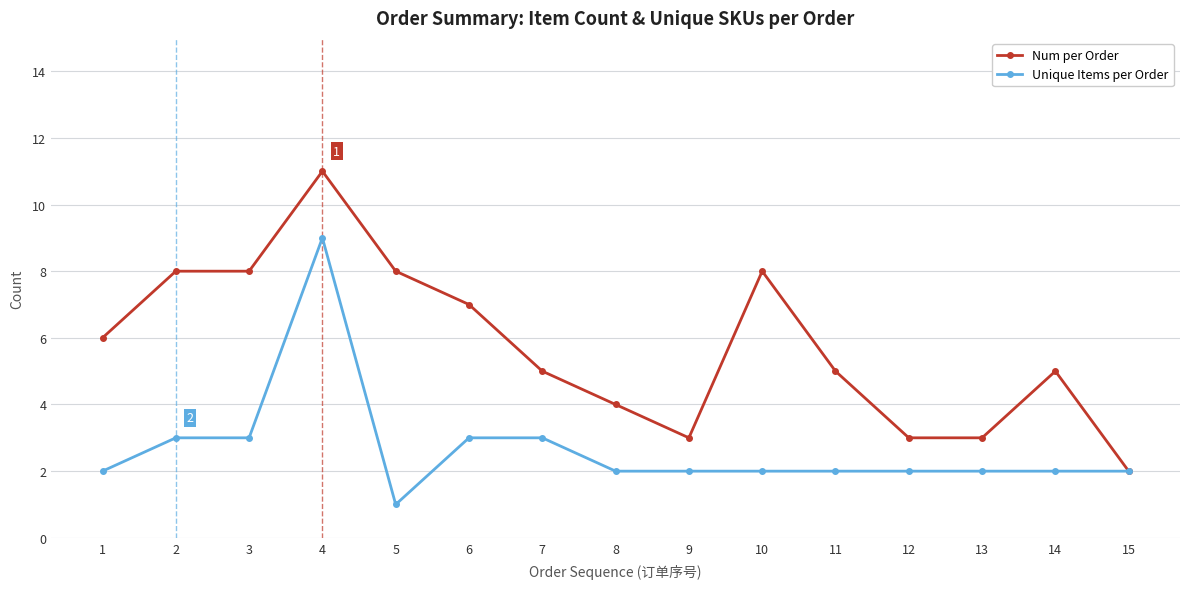

Does the chart have visible grid lines?

Yes